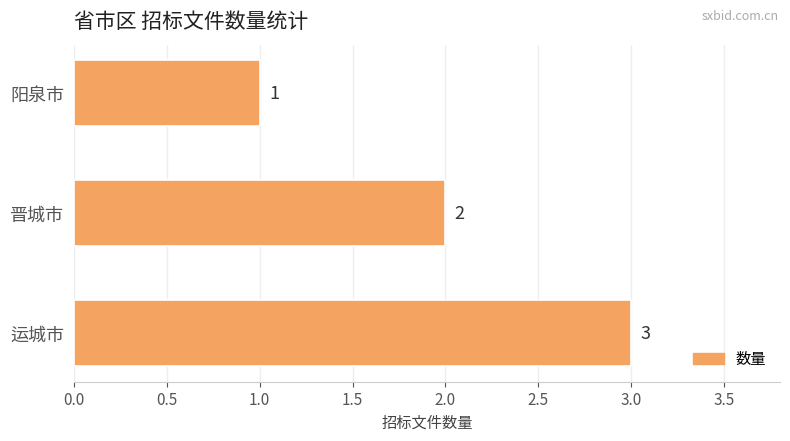

Rank the categories by value from highest to lowest.

运城市, 晋城市, 阳泉市